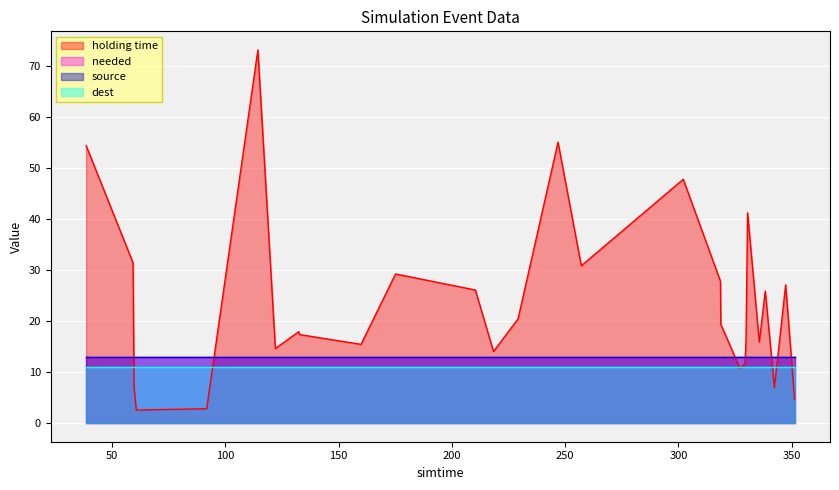

How many lines are shown in the chart?

4